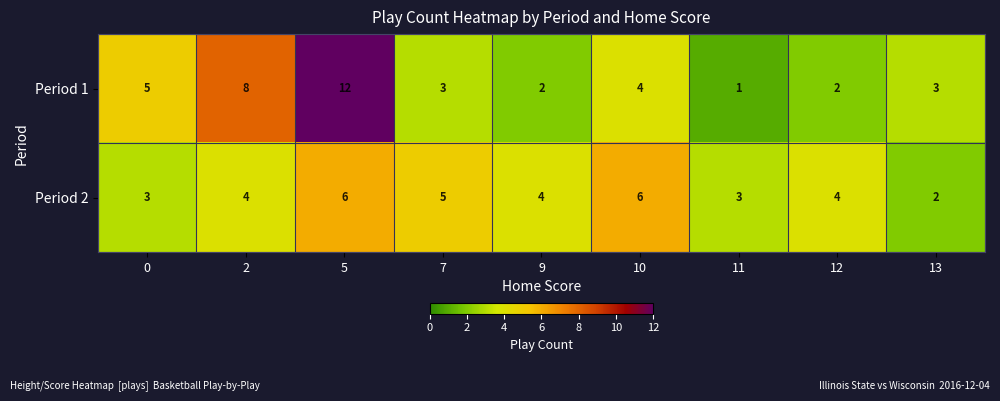

What is the spread (max minus min) of values at 2?

4